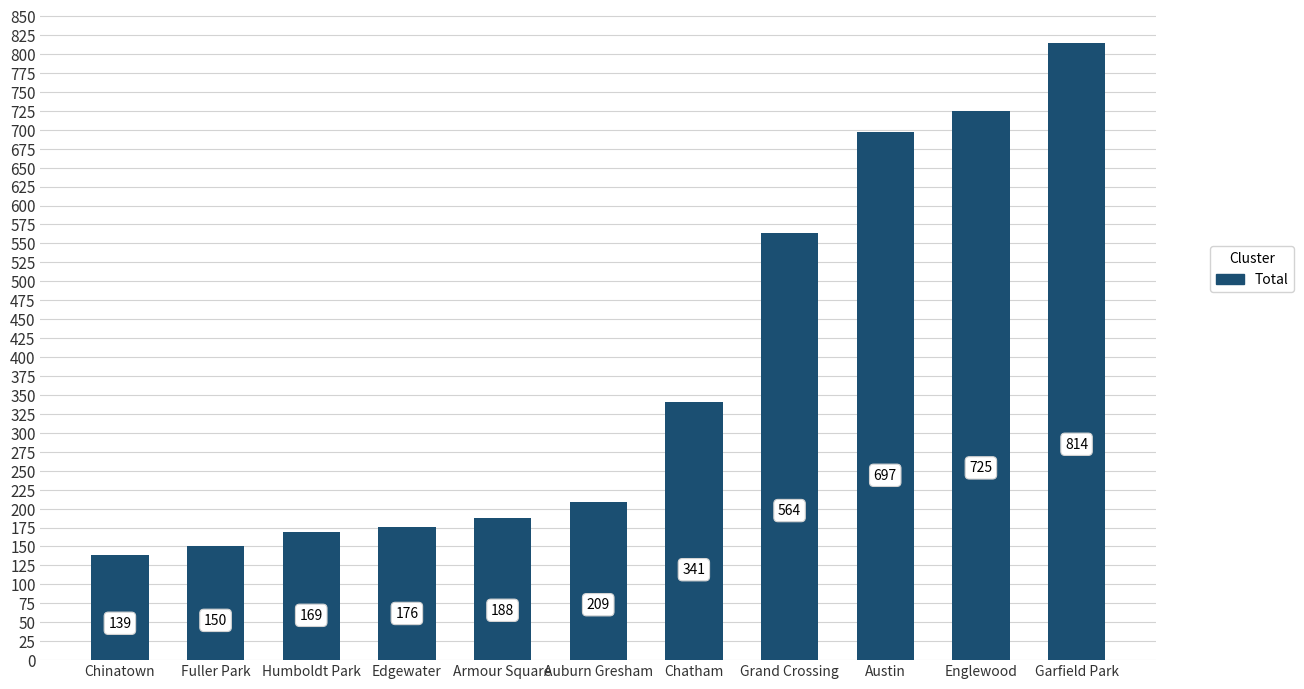

At which category does the chart reach its peak across all series?

Garfield Park